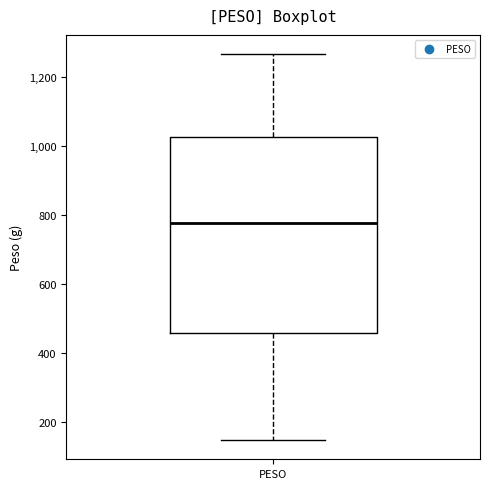

Read this box plot against the y-axis: the position of the median line, the range covered by the box, and the ends of both whiskers. The values are not printed on the chart, so give them approximately, as read against the axis.

median 780, box 460 to 1020, whiskers 140 to 1260